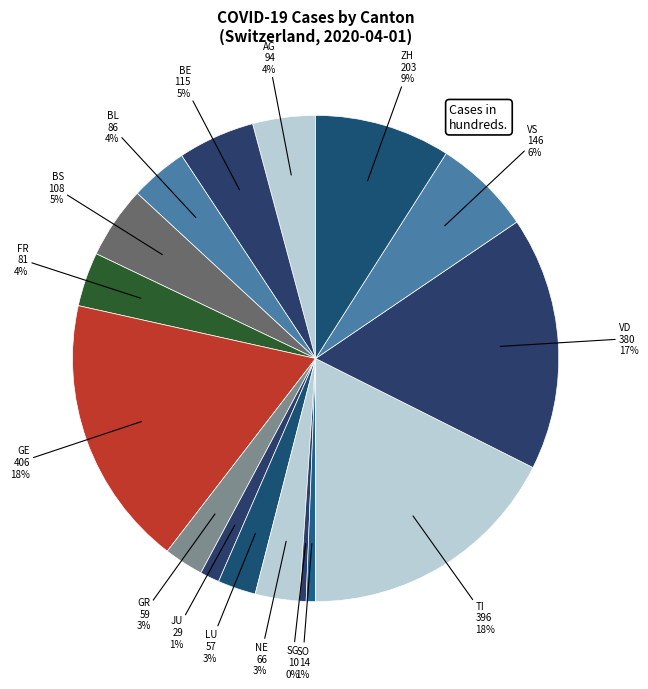

Count the number of slices in the pie.

16